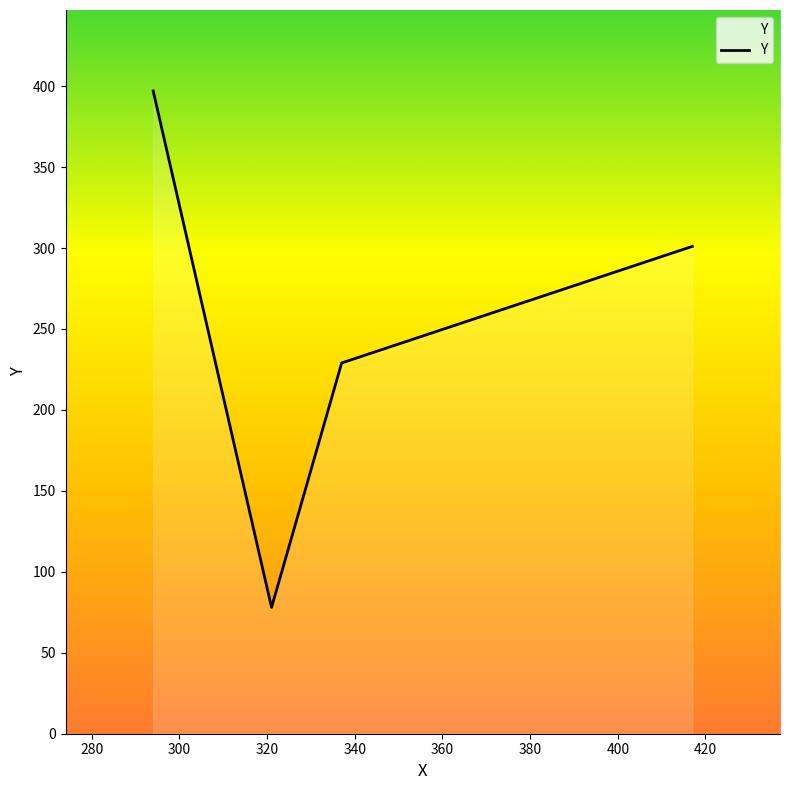

What is the maximum value shown in the chart?

397